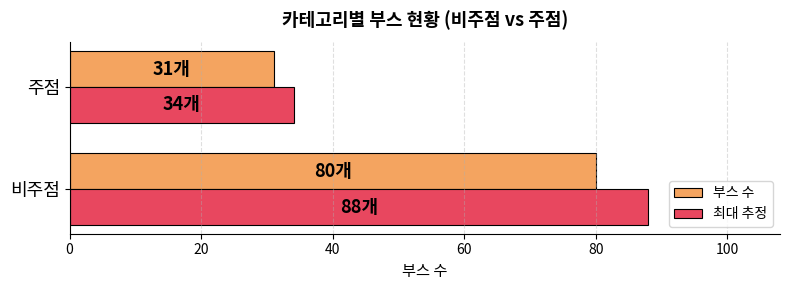

How many series are shown in this chart?

2